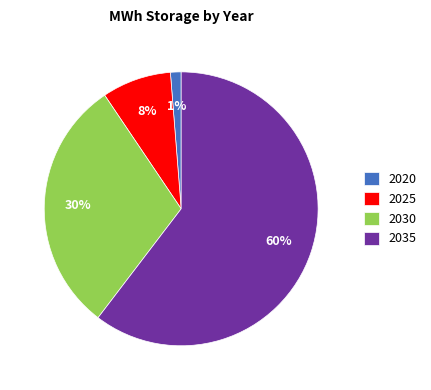

Rank the categories by value from lowest to highest.

2020, 2025, 2030, 2035